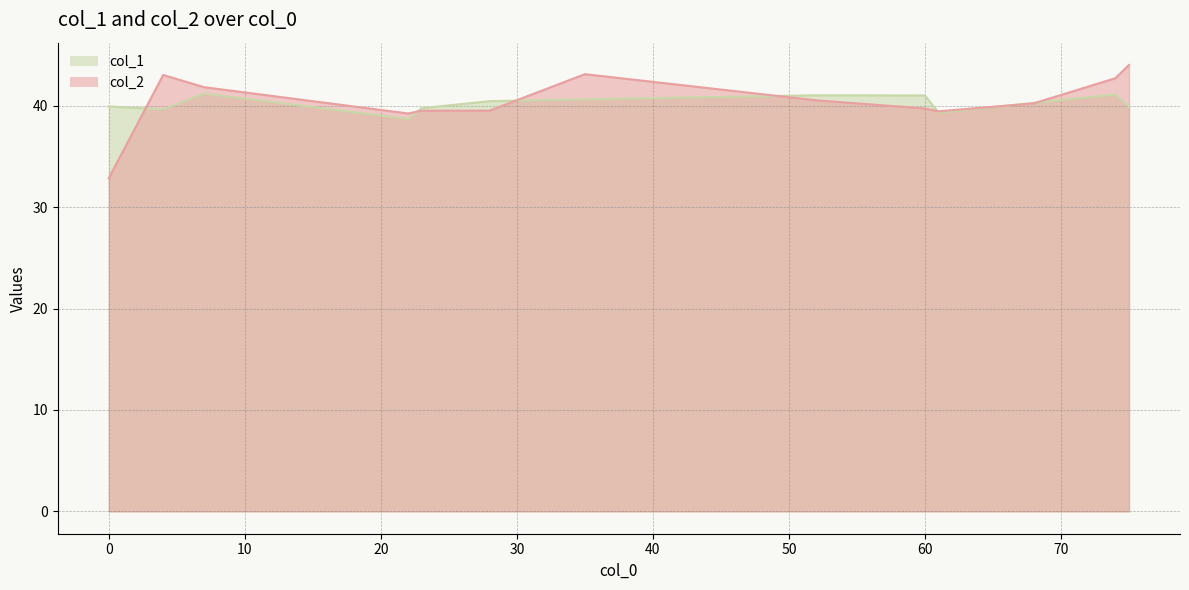

True or false: col_1 has a value of 18.9 at 7.

False